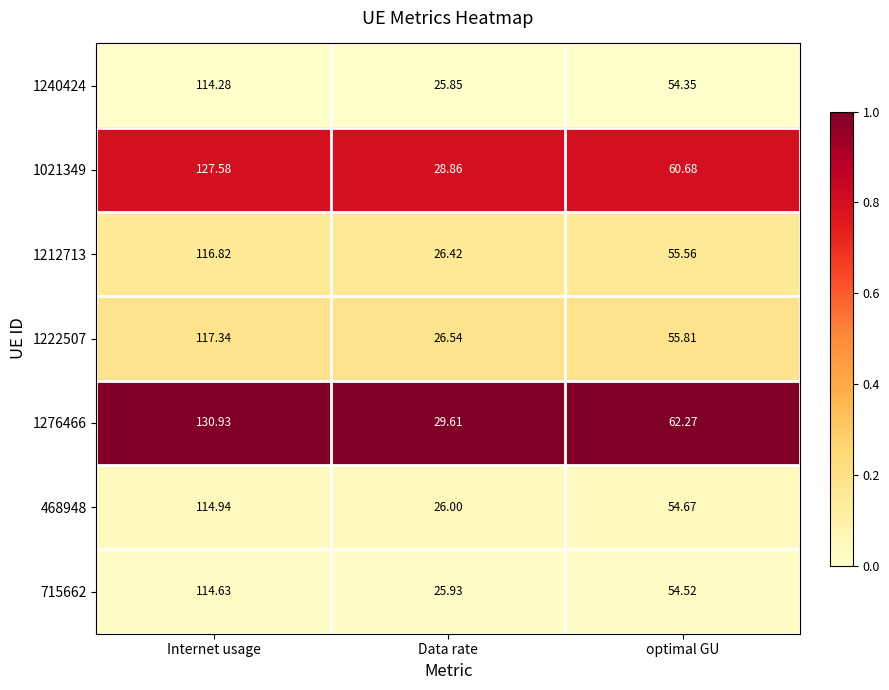

At which label is 1021349 closest to 78?

optimal GU